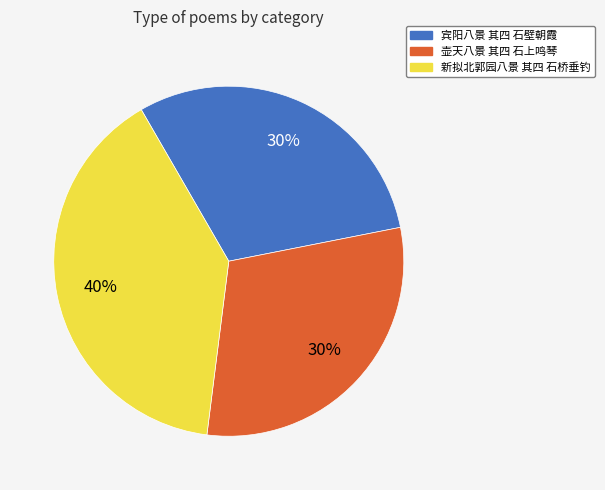

Is the sum of 新拟北郭园八景 其四 石桥垂钓 and 宾阳八景 其四 石壁朝霞 greater than half?

Yes